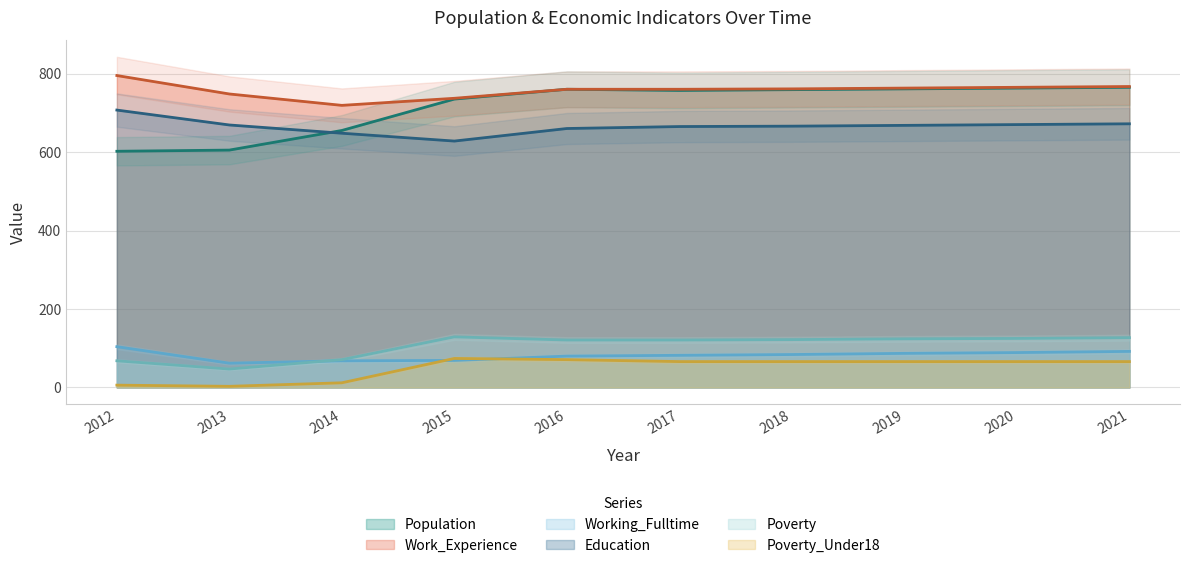

What is the maximum value for Education?

707